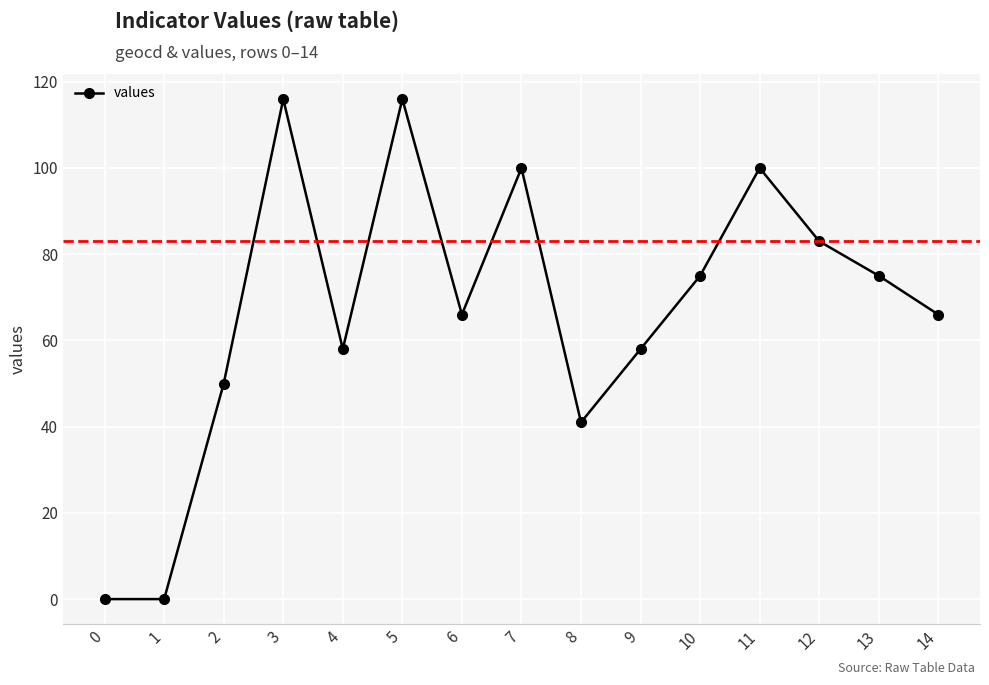

How many points are higher than both their immediate neighbors (excluding endpoints)?

4